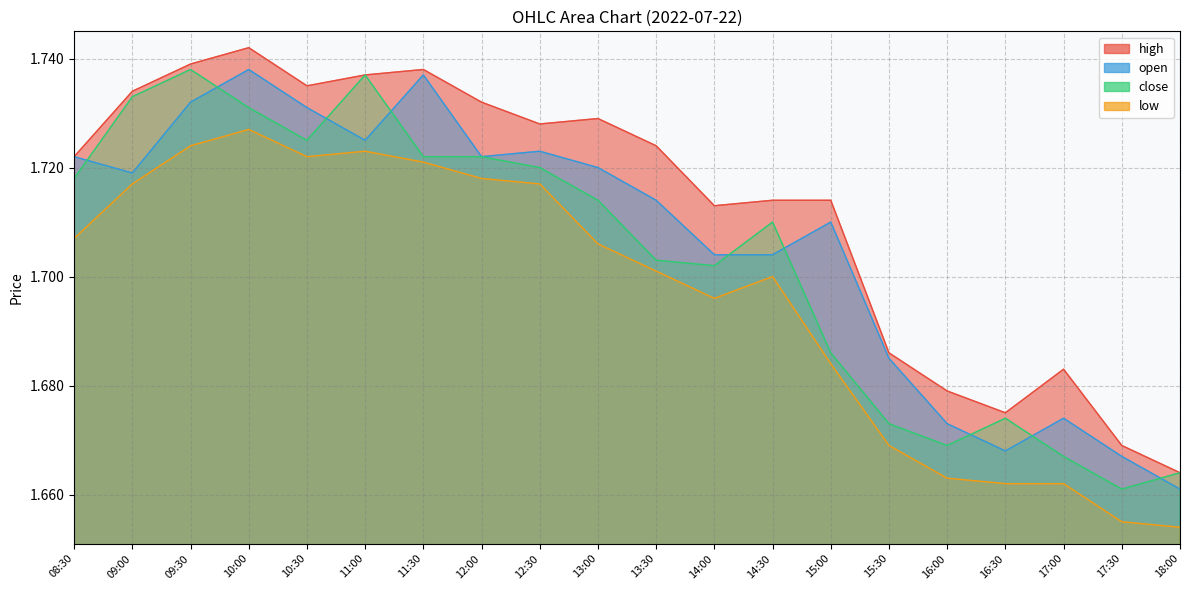

What is the value of the high point at the 9th from the left?

1.7